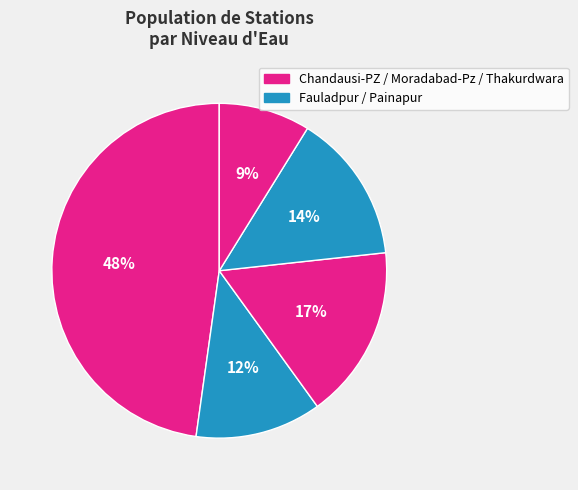

Count the number of slices in the pie.

5